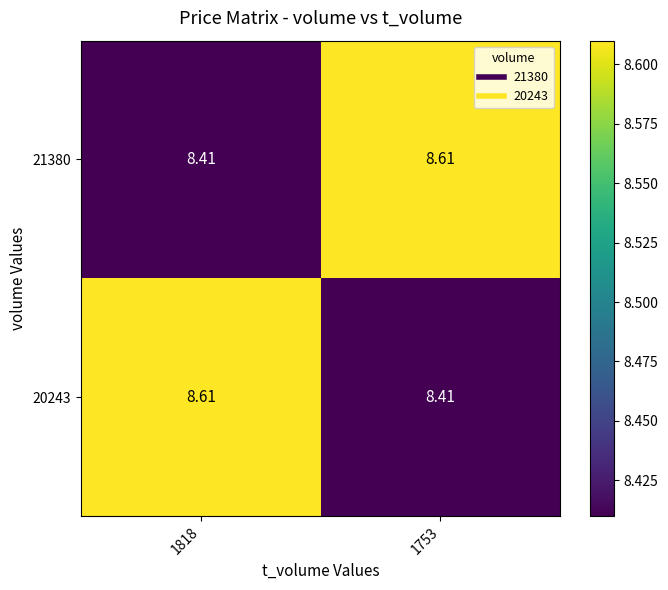

Is the value of 20243 at 1818 greater than the value of 21380 at 1818?

Yes